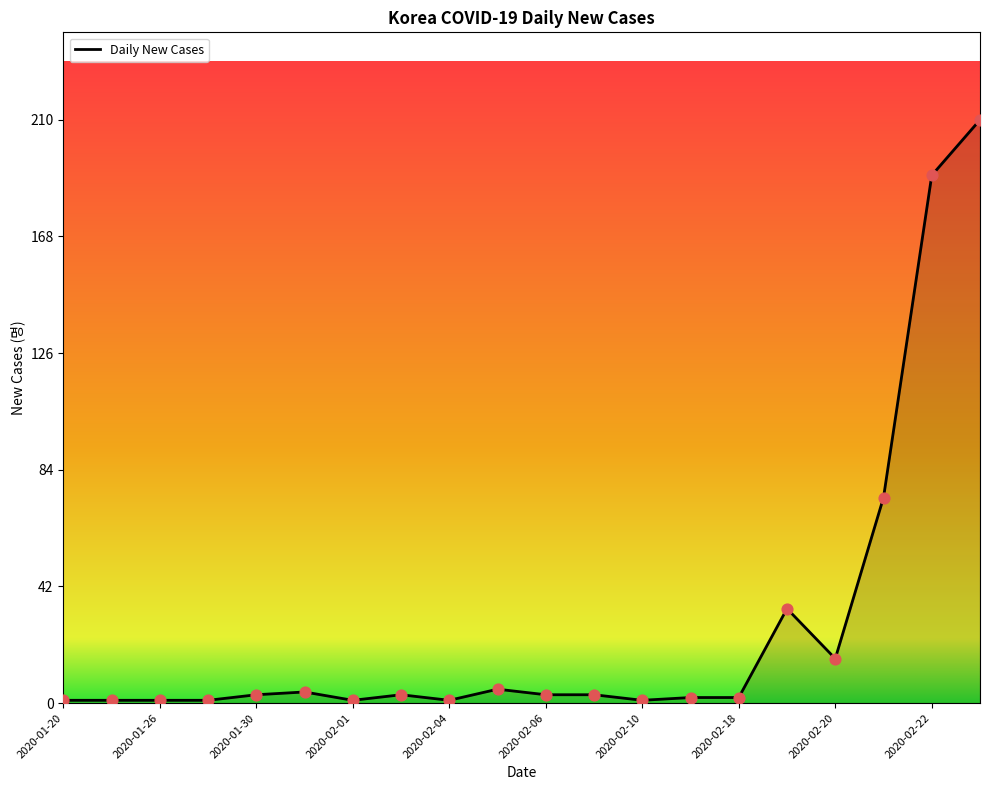

What is the difference between the maximum and minimum values?

209